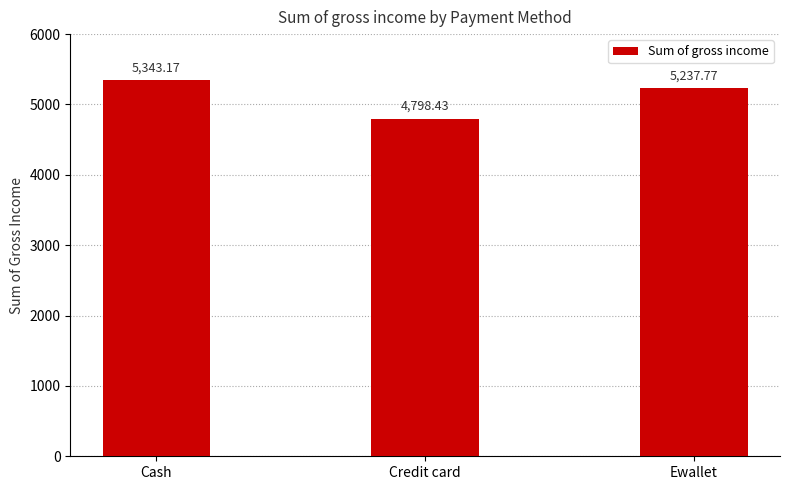

What is the difference between the maximum and minimum values?

544.7